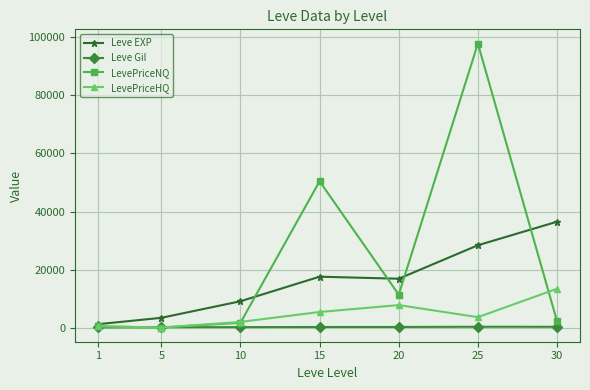

Does the chart have visible grid lines?

Yes